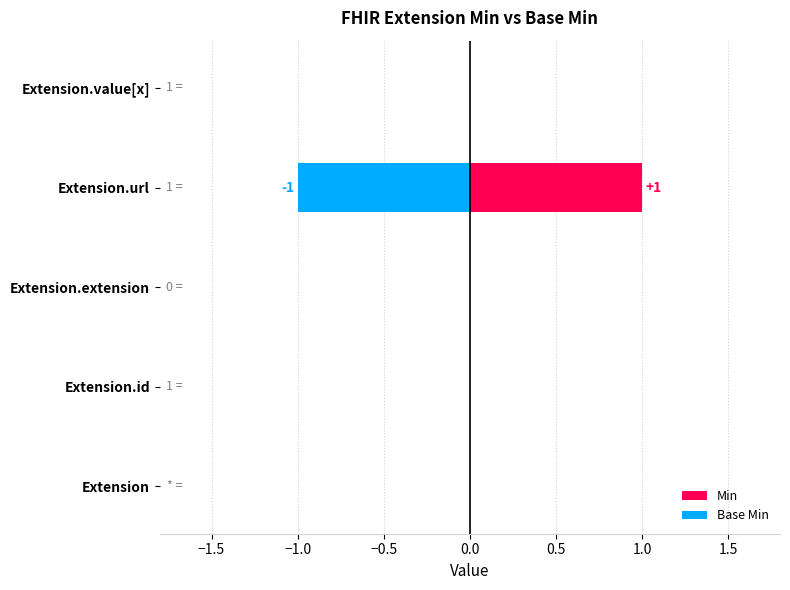

How many values in Min are above zero?

1